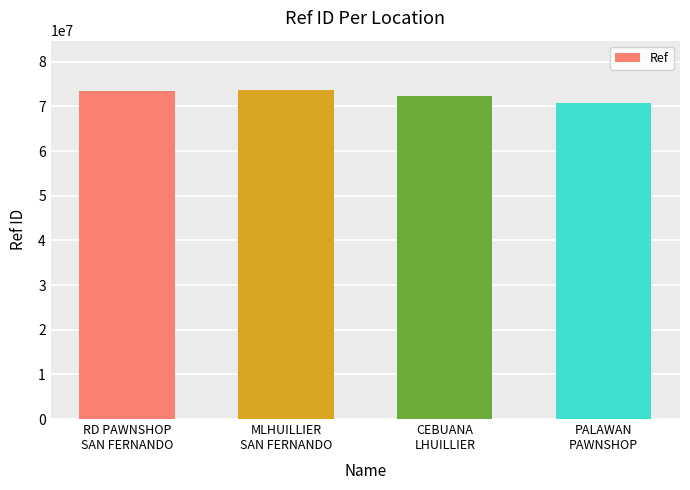

How many data points does each series have?

4